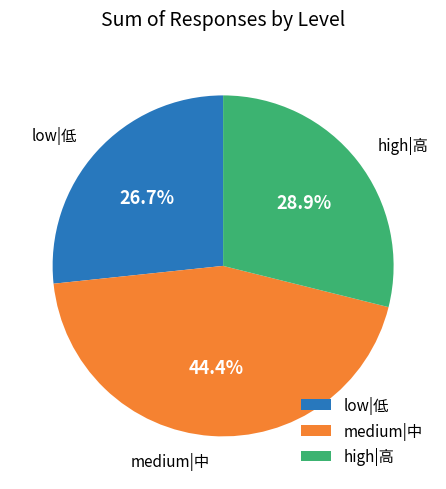

Does high|高 account for over 50% of the chart?

No